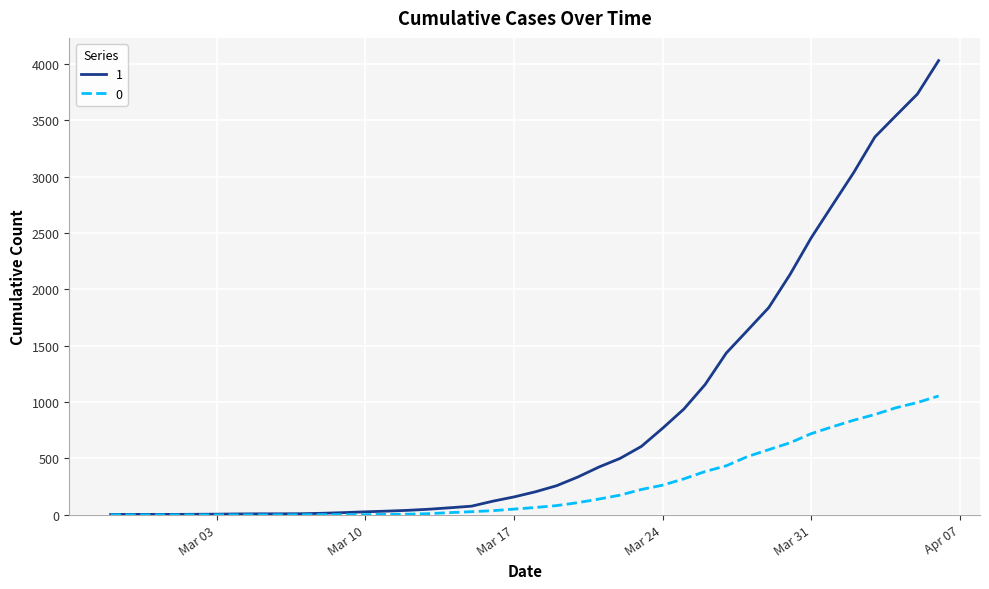

What is the greatest value displayed?

4028